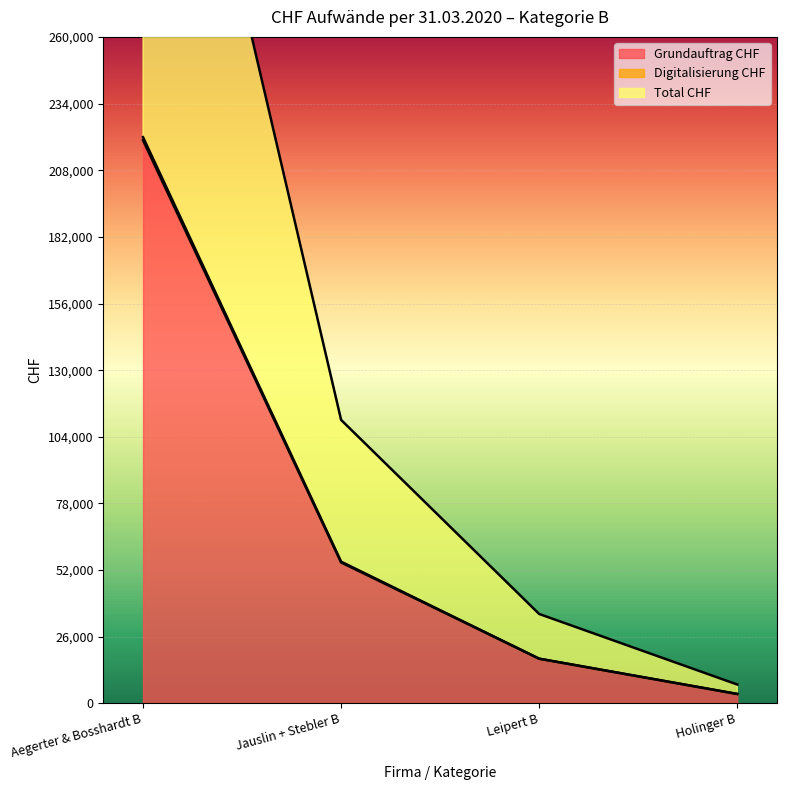

True or false: Grundauftrag CHF and Total CHF cross at least once.

False